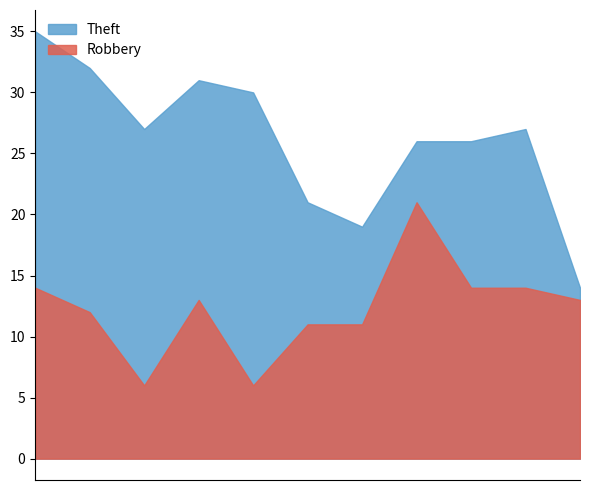

Which series has the largest total across all categories?

Theft